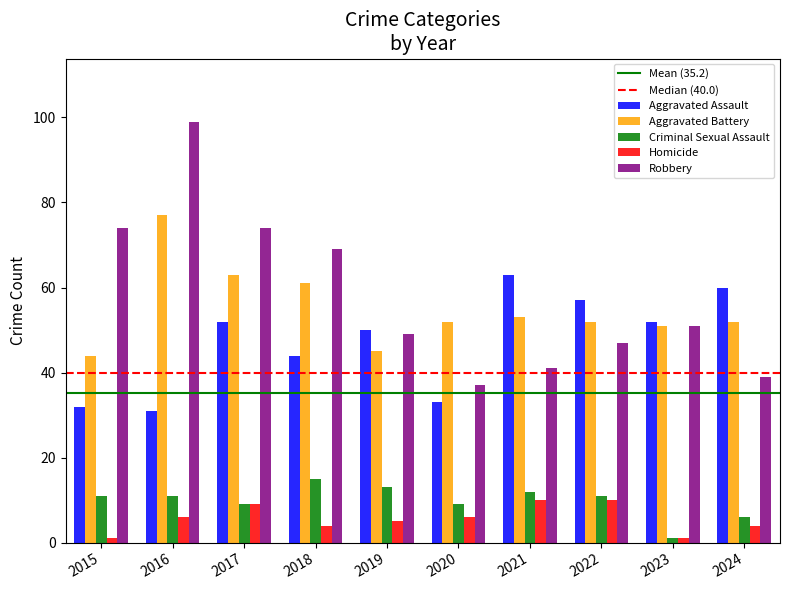

Which series has the largest total across all categories?

Robbery